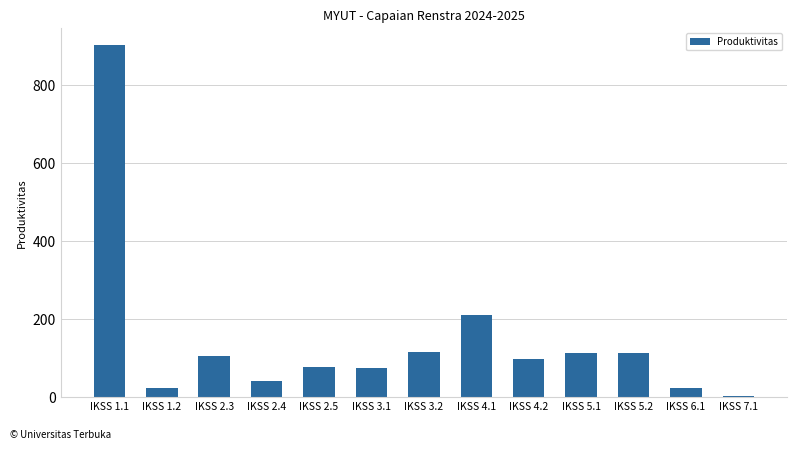

What is the sum of all values?

1889.9